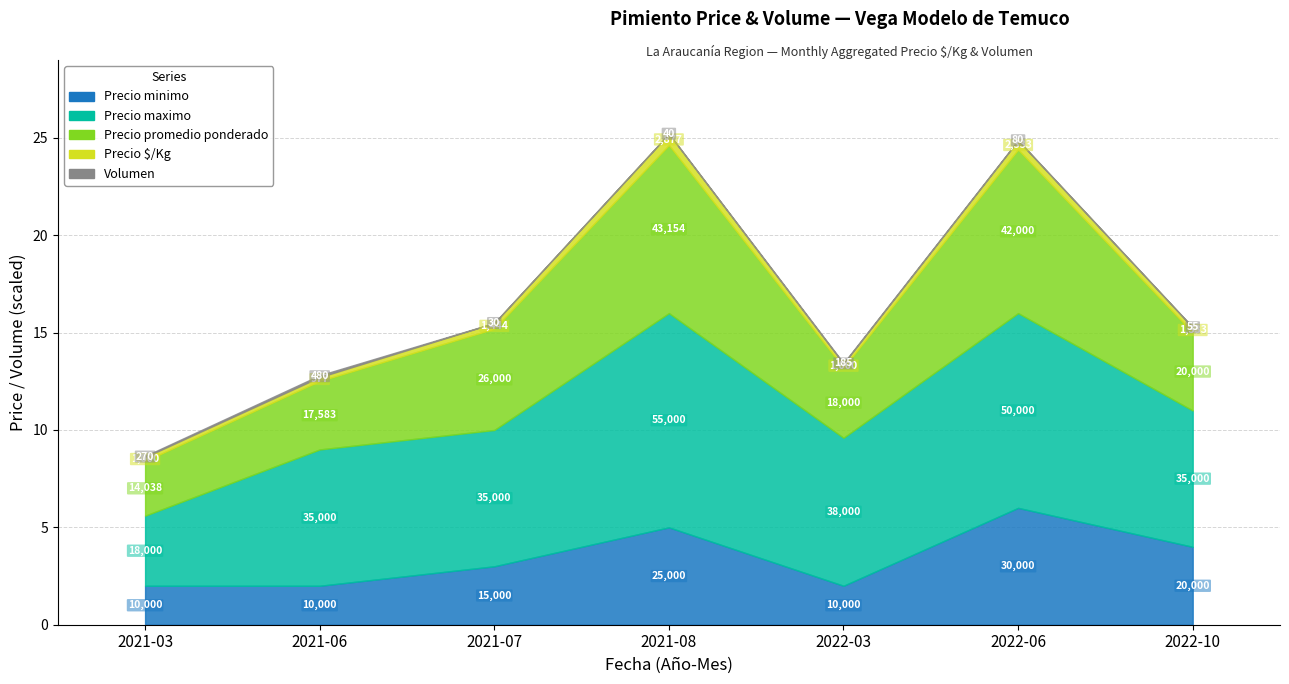

What is the difference between the highest and lowest values at 2021-08?

54960